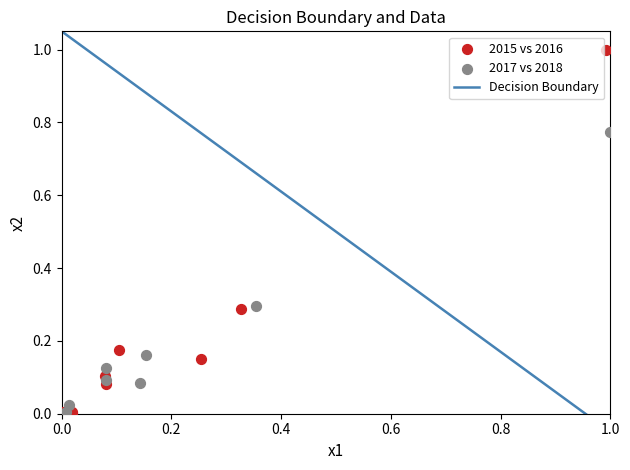

Which series has the widest spread of Y values?

2015 vs 2016